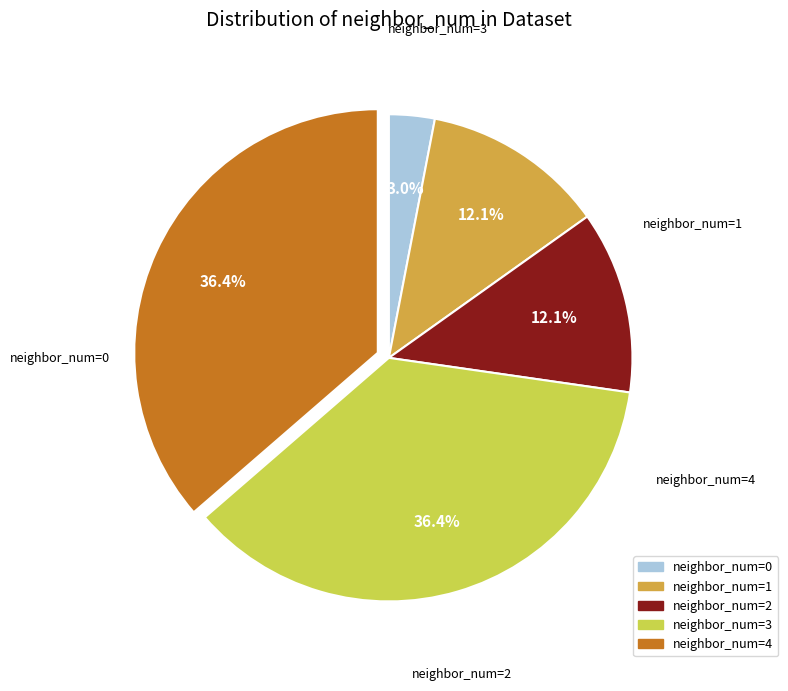

What is the change in value from neighbor_num=0 to neighbor_num=2?

+3